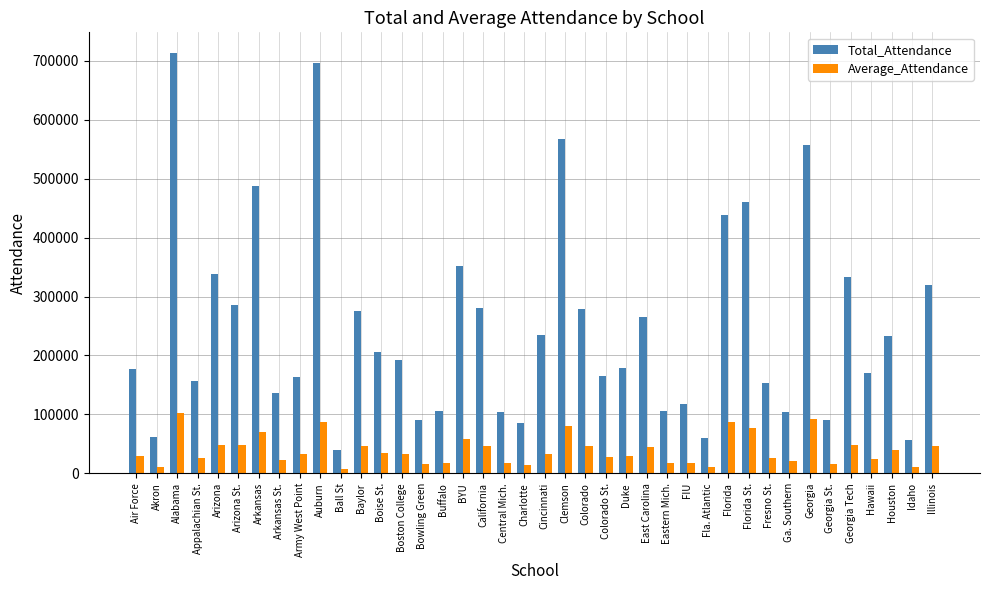

What is the label of the 23rd bar from the right?

California